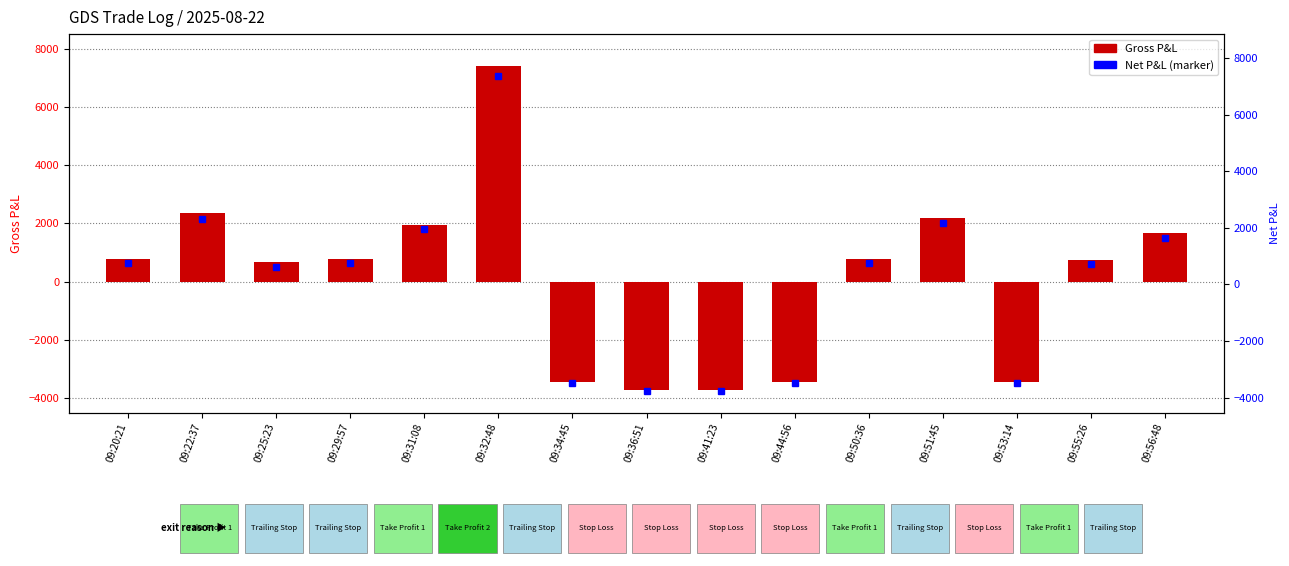

What is the value of the 2nd bar from the left?

2358.4